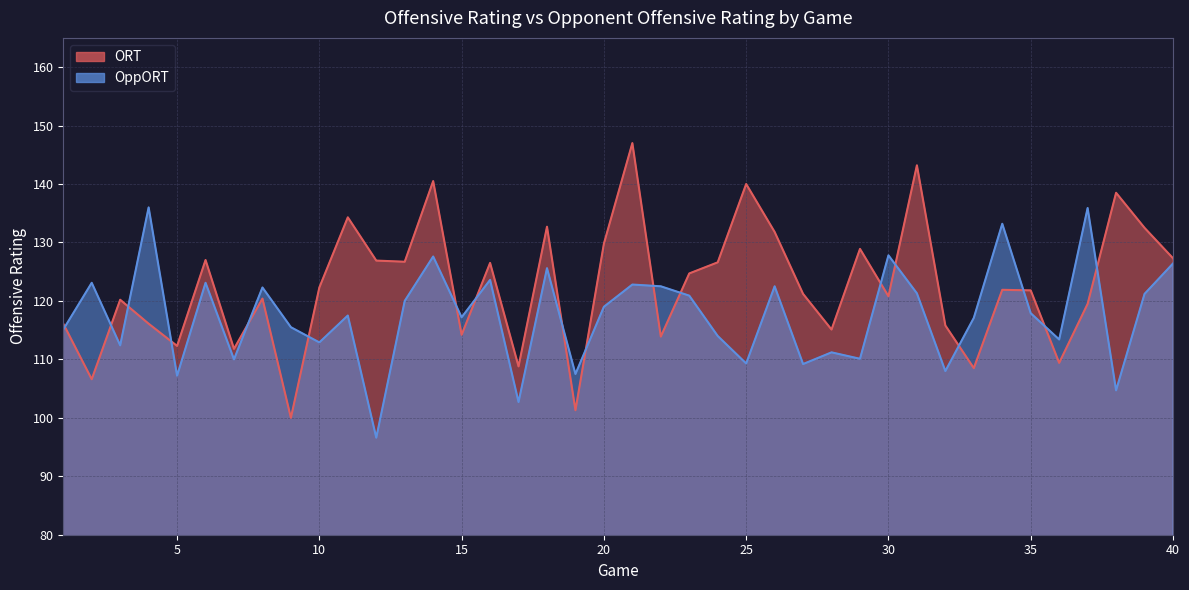

Reading left to right, what are all the values shown in this chart?

ORT: 116.1	106.6	120.2	116.1	112.3	127.0	111.8	120.4	100.0	122.3	134.3	126.9	126.7	140.5	114.2	126.5	108.8	132.7	101.3	129.8	147.0	113.9	124.7	126.6	140.0	131.8	121.2	115.1	128.9	120.8	143.2	115.8	108.5	121.9	121.8	109.4	119.5	138.5	132.5	127.3
OppORT: 115.1	123.1	112.4	136.0	107.2	123.1	110.0	122.3	115.5	112.9	117.5	96.6	120.0	127.6	117.2	123.6	102.7	125.6	107.5	119.0	122.8	122.5	120.9	114.0	109.3	122.5	109.2	111.2	110.1	127.8	121.3	108.0	117.1	133.2	117.9	113.4	135.9	104.7	121.2	126.4